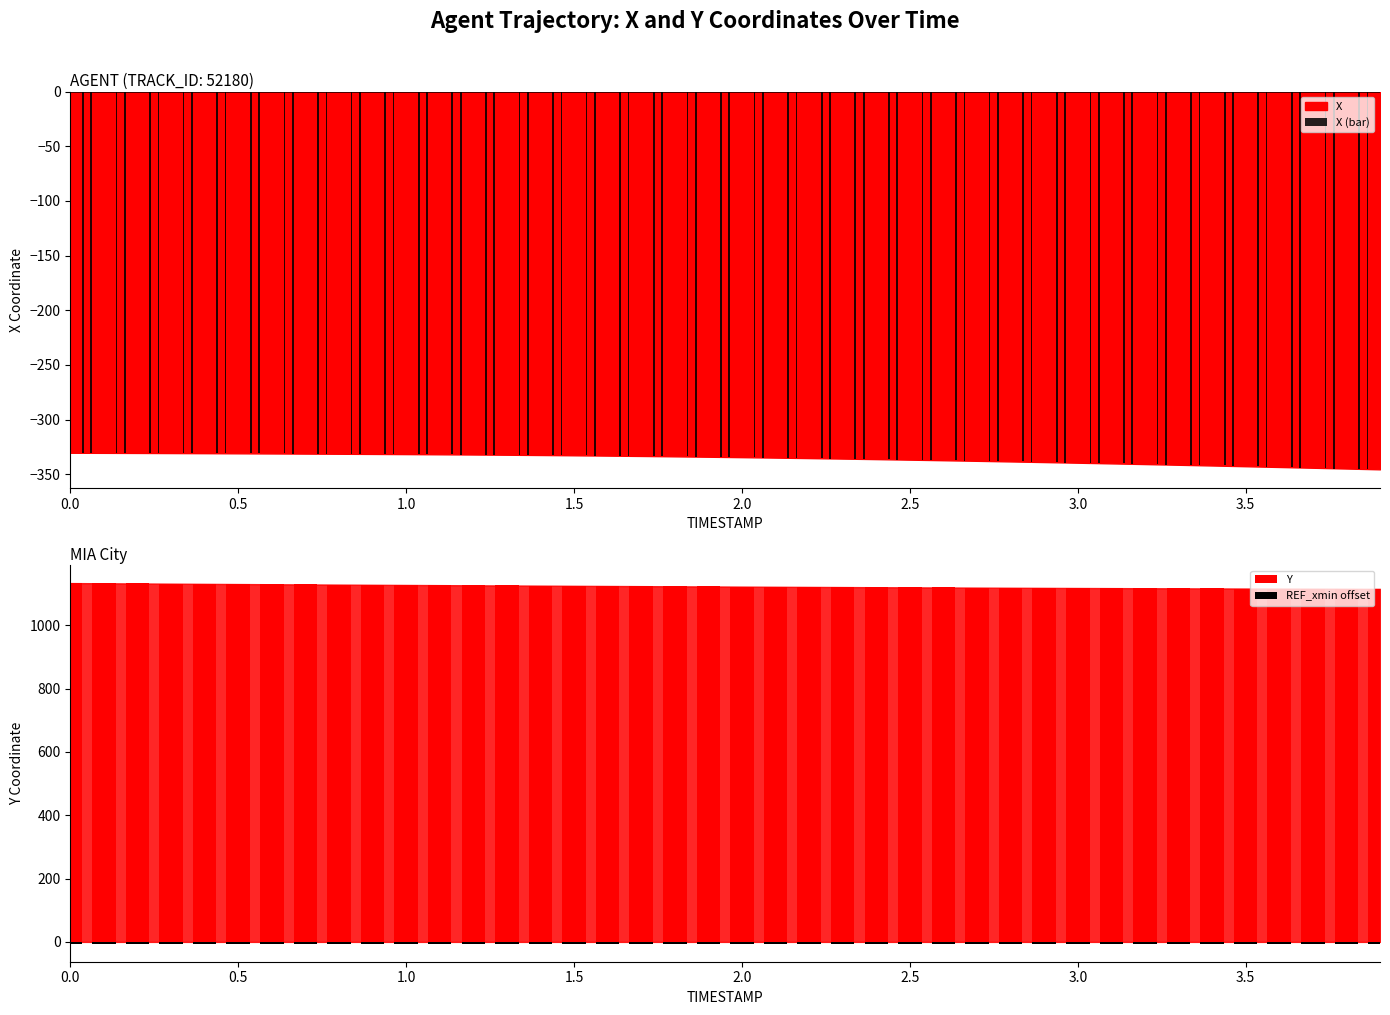

Which series changed the most between 0.0 and 2.0?

Y